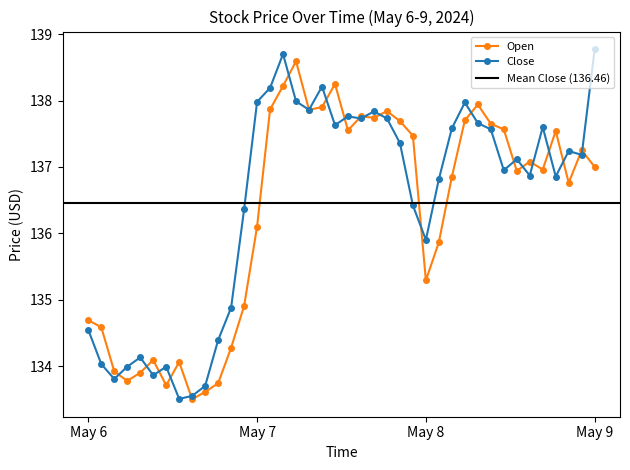

Is it true that Open equals 135.3 at May 8?

True